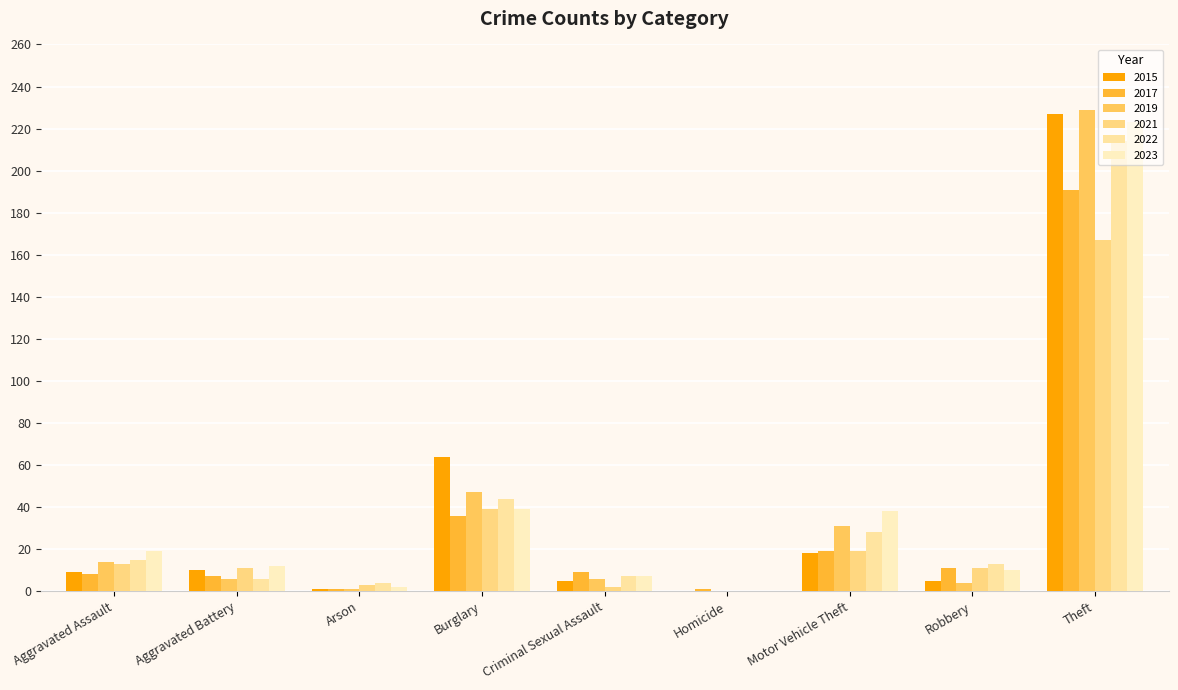

Are the bars horizontal?

No